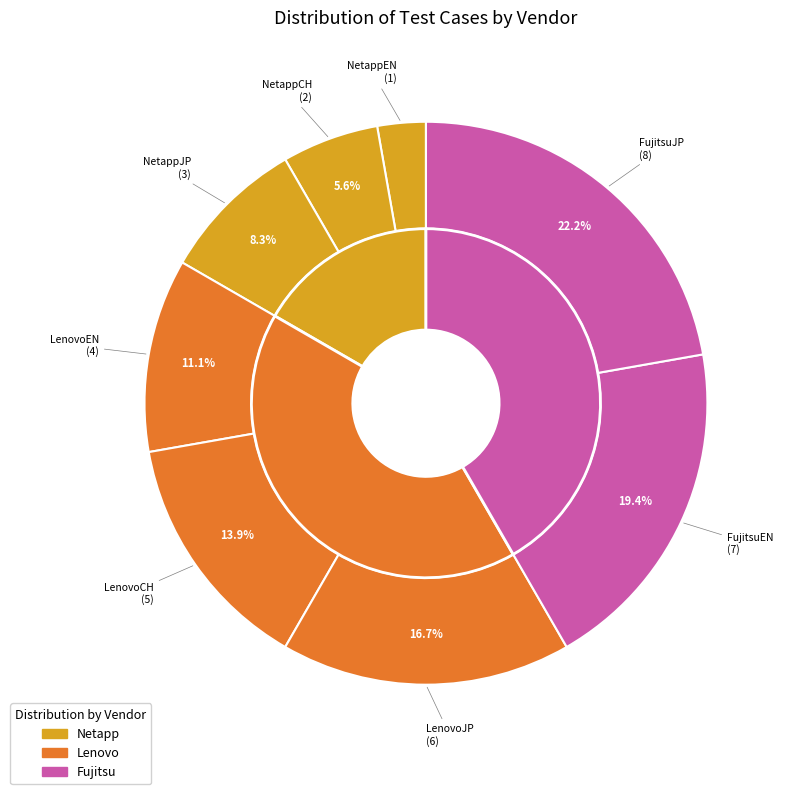

Which has a higher value, LenovoCH or FujitsuJP?

FujitsuJP